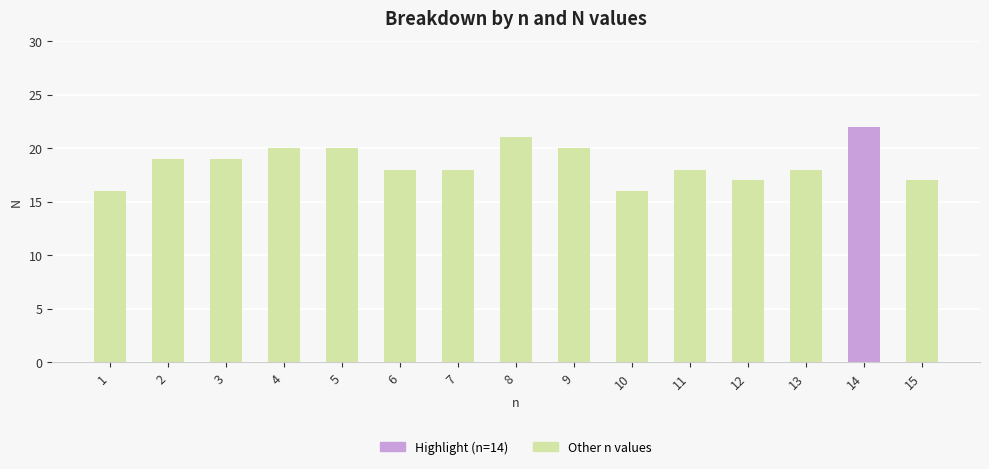

What is the difference between the values at 14 and 10?

6